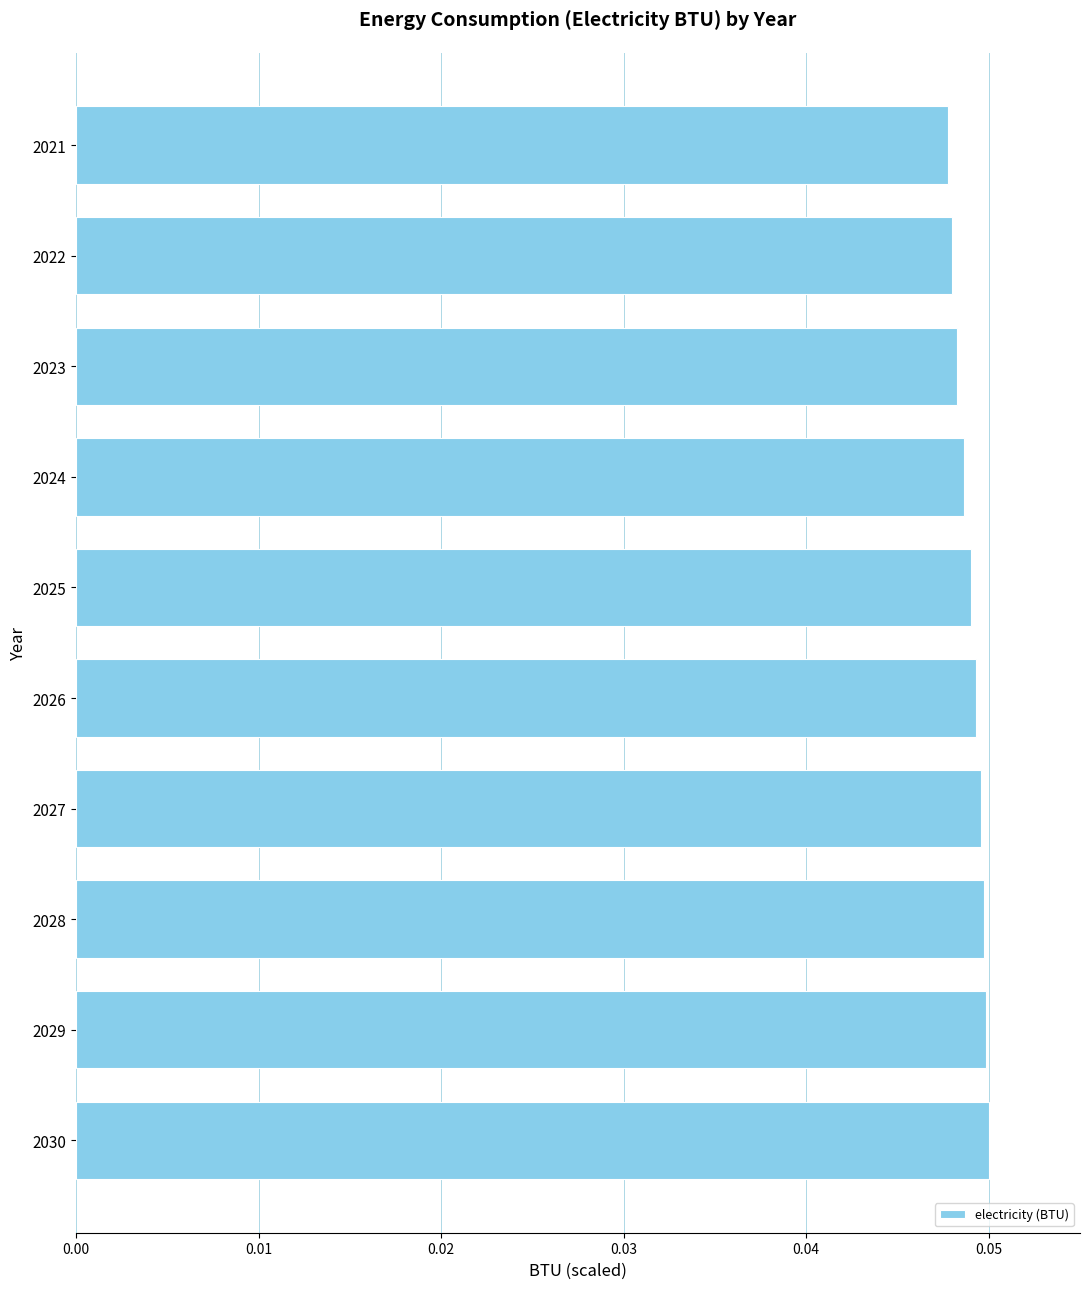

Which has a higher value, 2023 or 2030?

2030